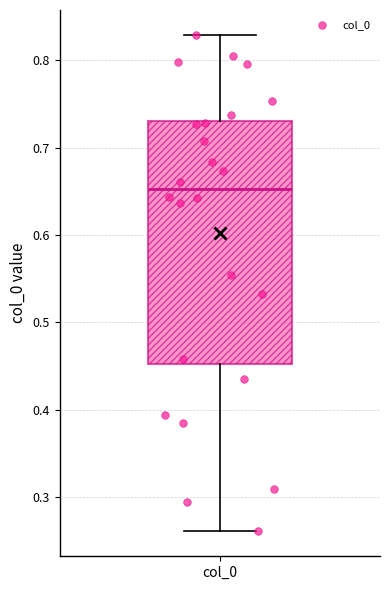

Read this box plot against the y-axis: the position of the median line, the range covered by the box, and the ends of both whiskers. The values are not printed on the chart, so give them approximately, as read against the axis.

median 0.65, box 0.45 to 0.73, whiskers 0.26 to 0.83